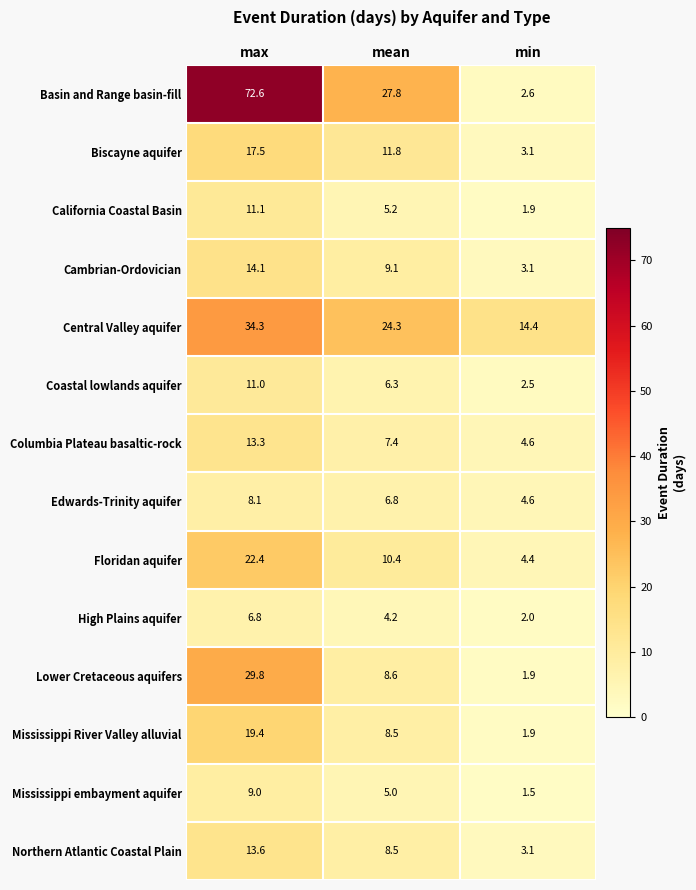

Which category has the lowest value in the High Plains aquifer series?

min